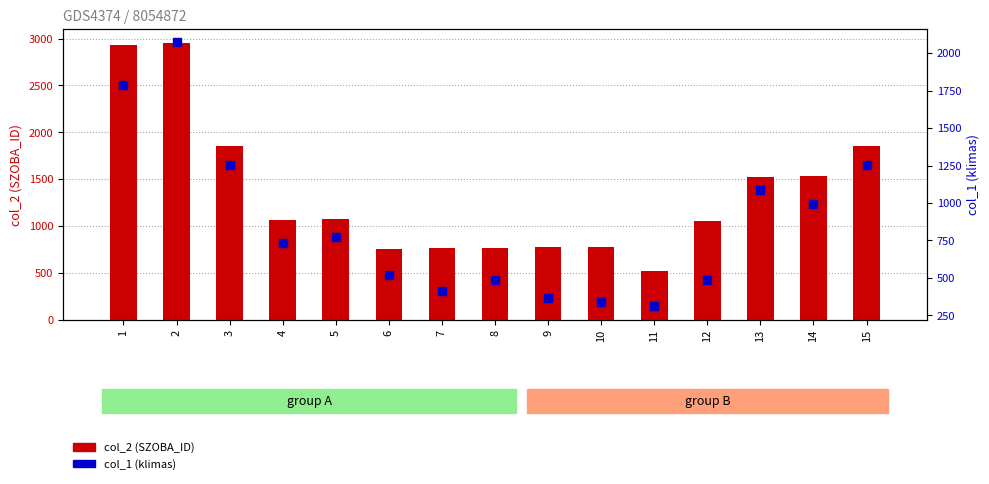

Is the value of col_1 (klimas) at 6 greater than the value of col_2 (SZOBA_ID) at 2?

No